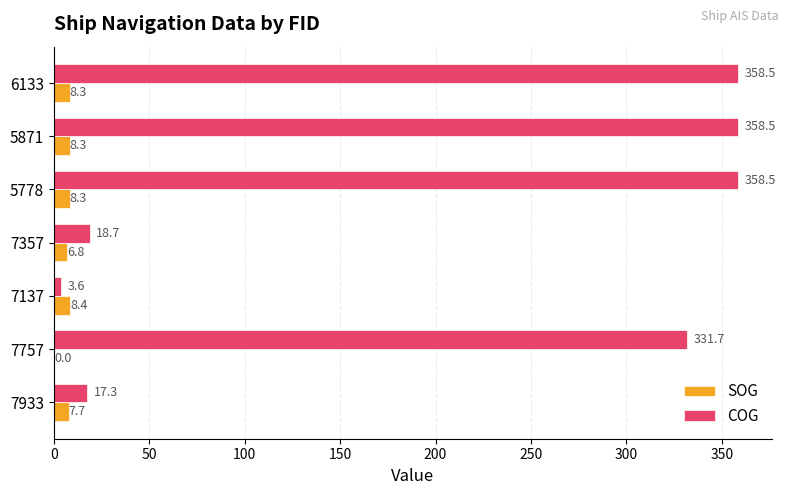

Read the COG value at 7357.

18.7